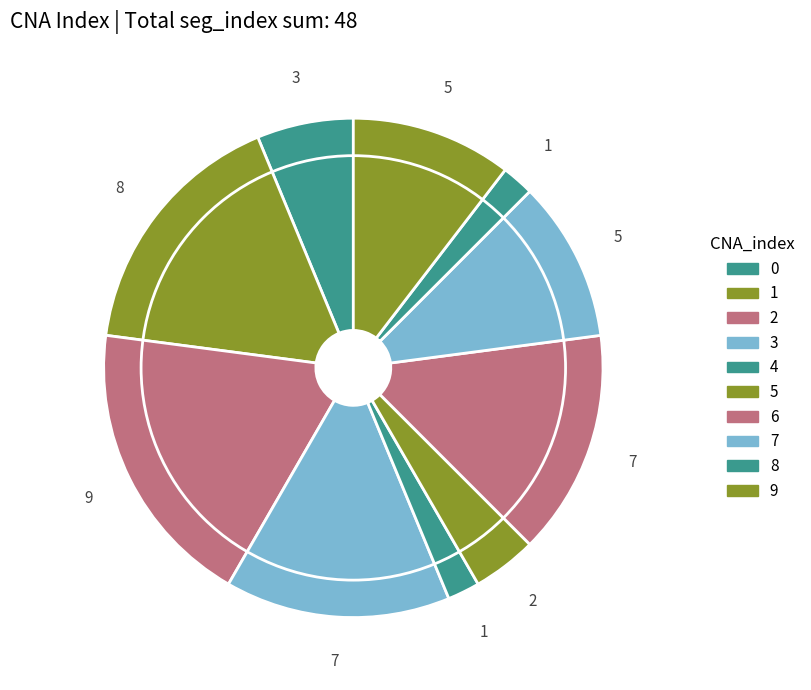

To the nearest percent, what is the difference between the largest and smallest slice percentages?

17%